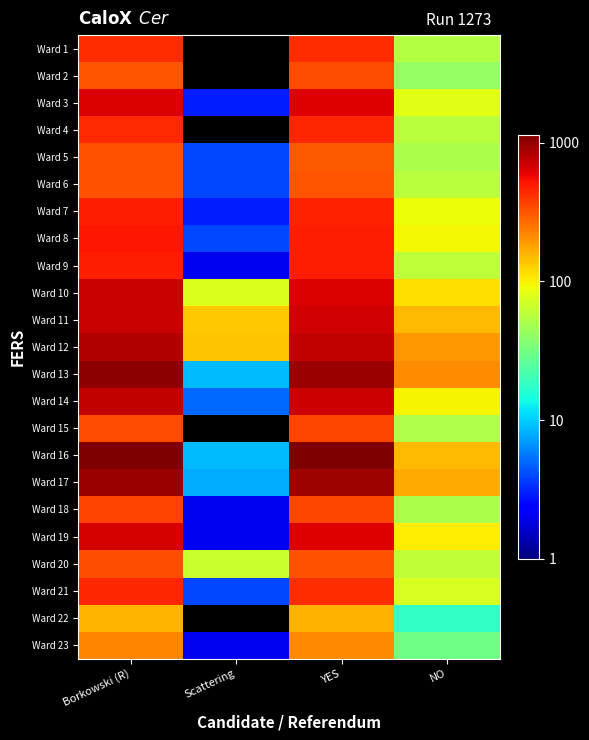

Rank the series by their maximum value, from highest to lowest.

Ward 16, Ward 13, Ward 17, Ward 12, Ward 14, Ward 11, Ward 10, Ward 19, Ward 3, Ward 8, Ward 9, Ward 7, Ward 21, Ward 4, Ward 1, Ward 18, Ward 15, Ward 2, Ward 20, Ward 6, Ward 5, Ward 23, Ward 22